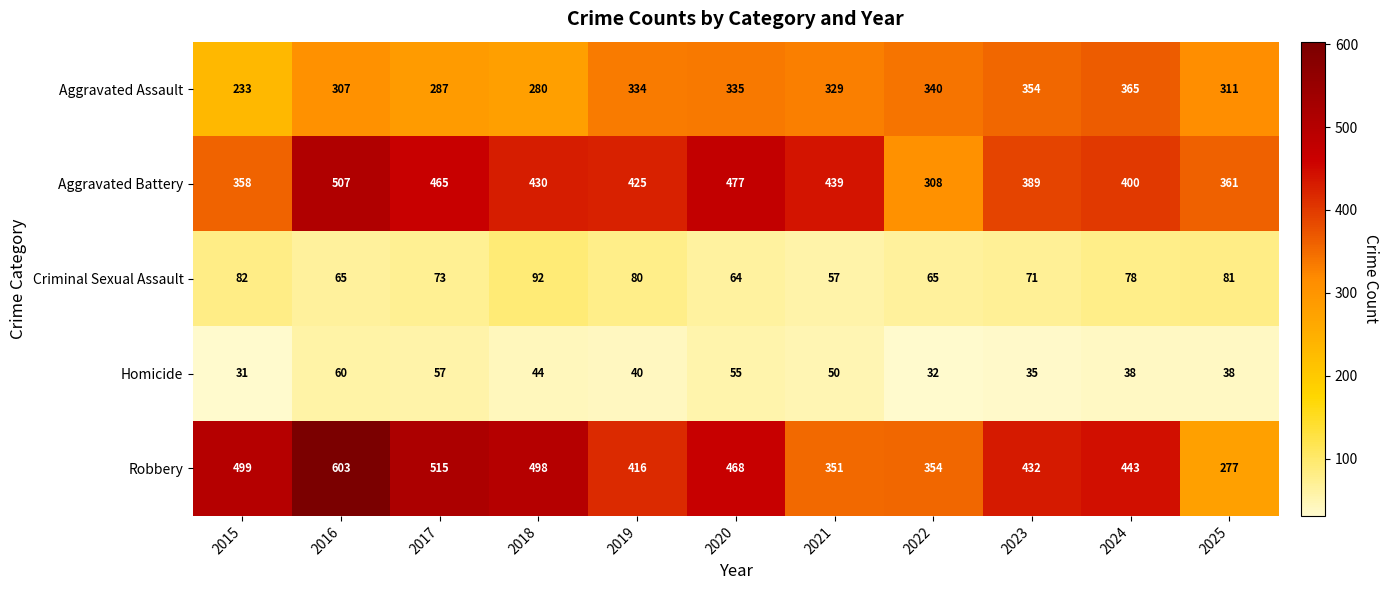

Which category has the highest value across all series?

2016